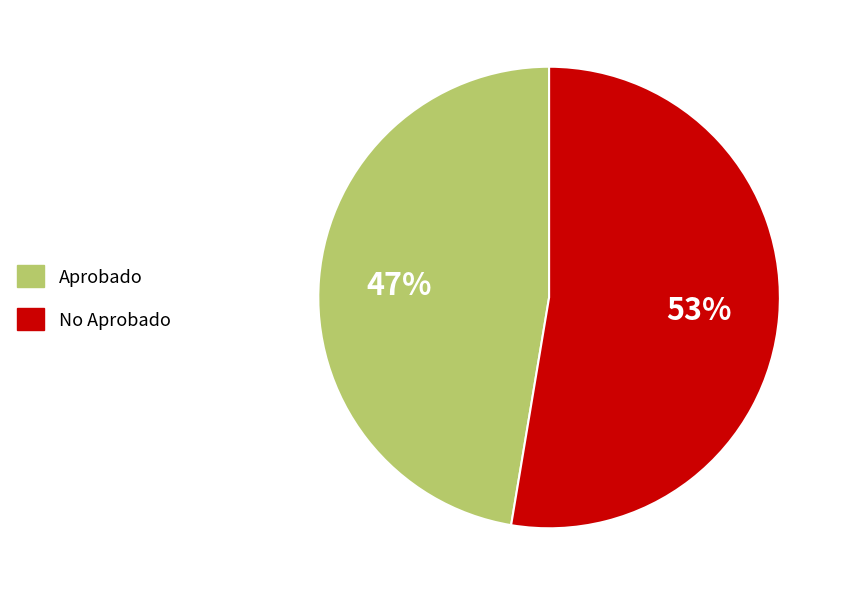

Count the number of slices in the pie.

2